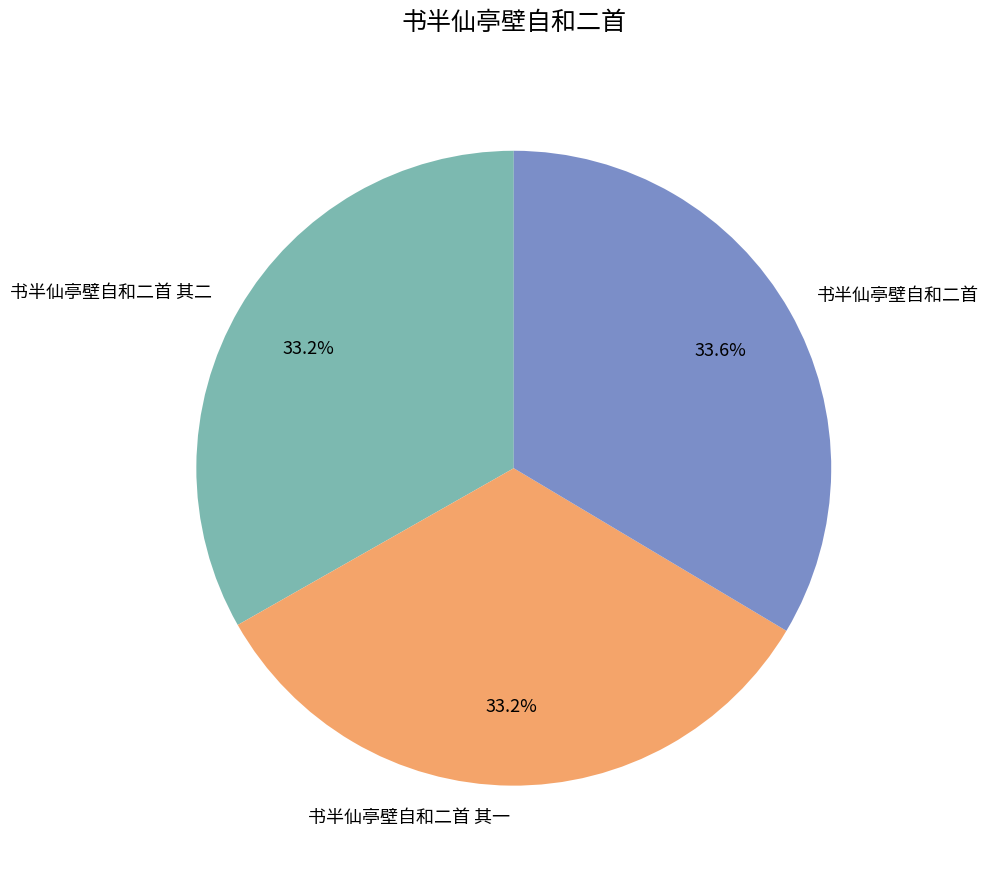

Count the number of slices in the pie.

3